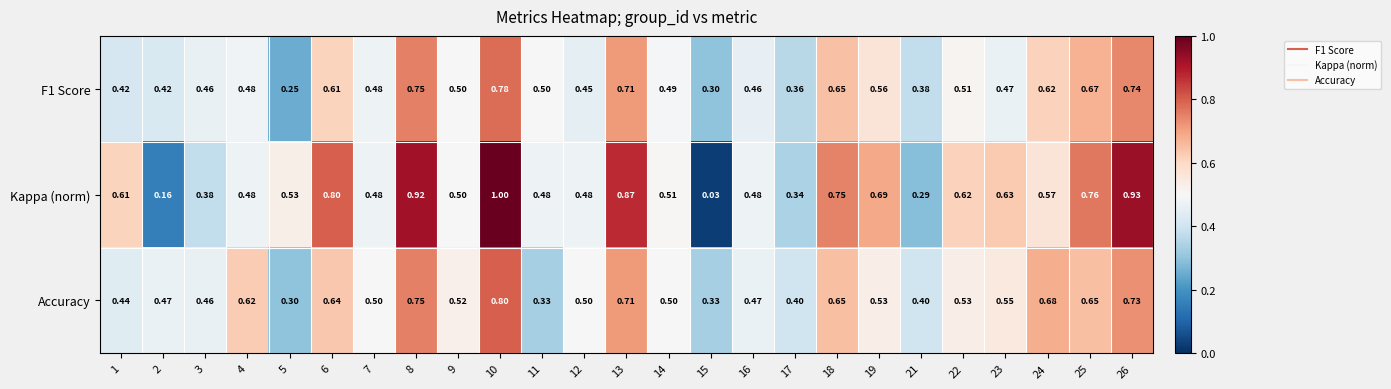

Is the value of F1 Score at 5 greater than the value of Kappa (norm) at 8?

No